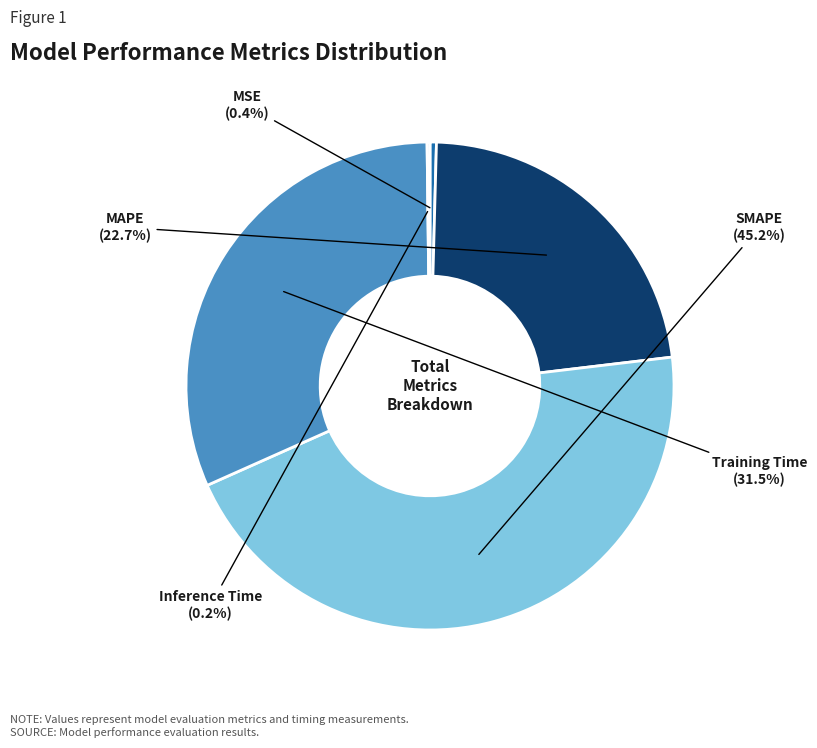

Which category has the biggest portion of the pie?

SMAPE